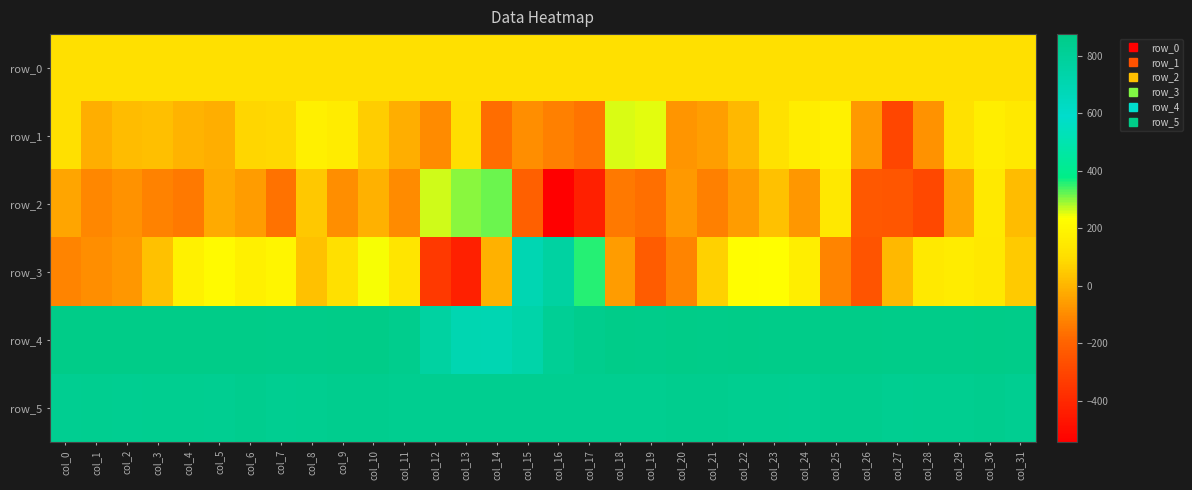

The value of row_0 at col_22 is 69.1. True or false?

False